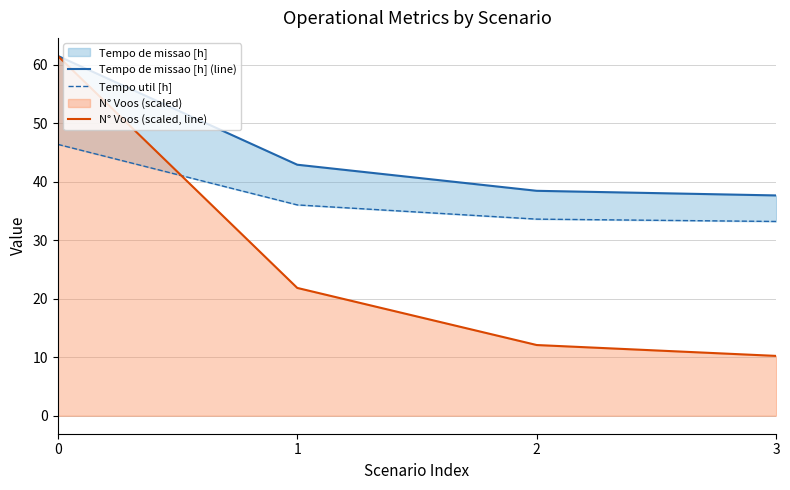

What is the difference between the highest and lowest values at 1?

21.1